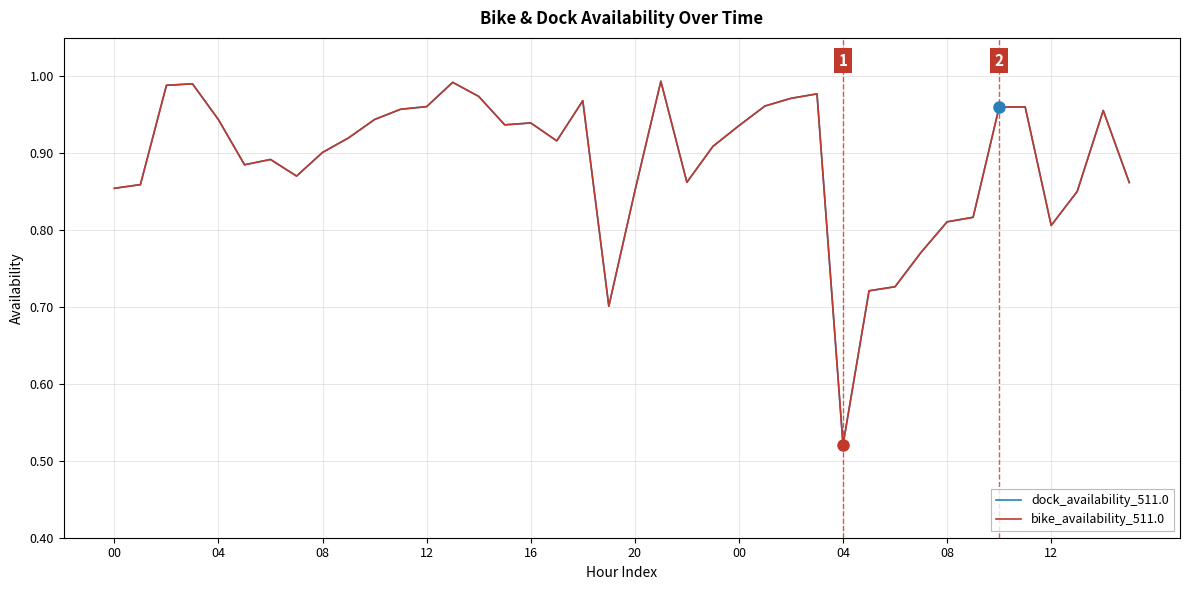

At which category is the sum across all series the highest?

21